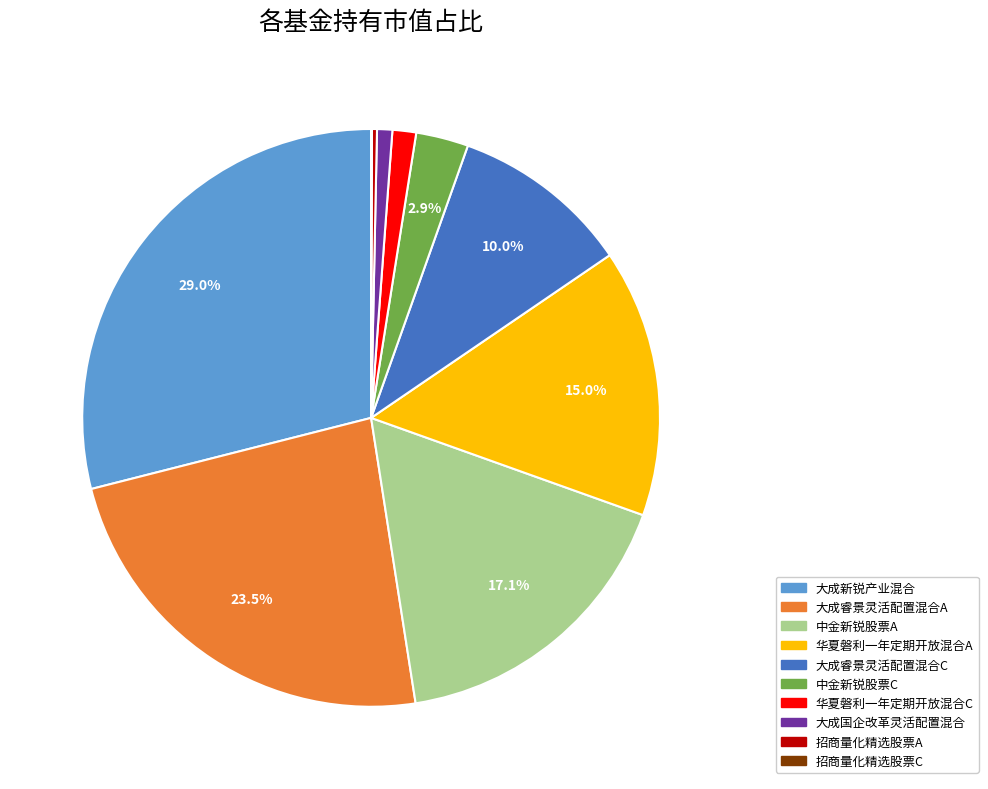

What is the largest slice in the pie chart?

大成新锐产业混合